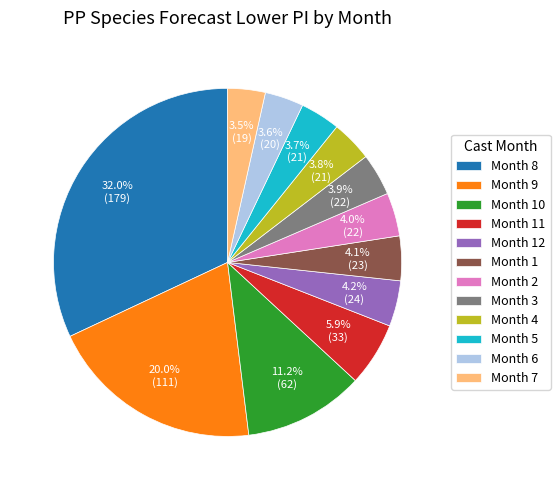

To the nearest percent, what is the average slice percentage?

8%